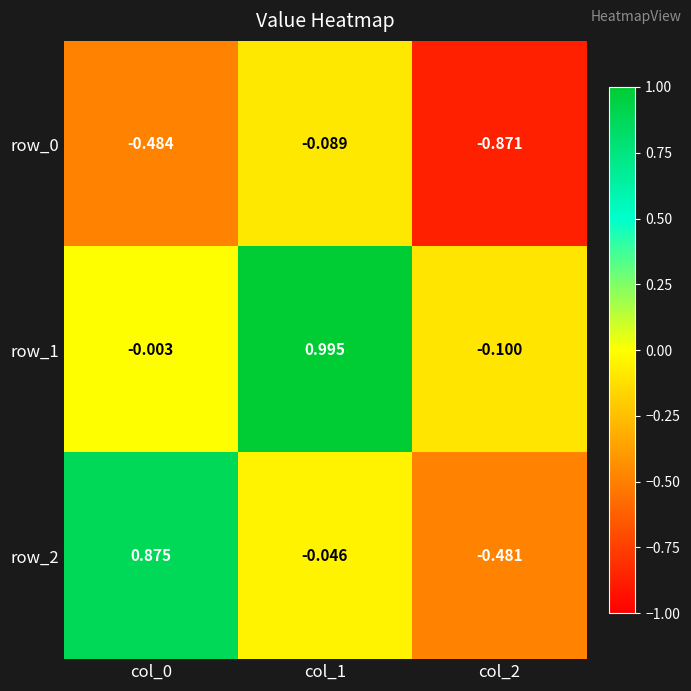

What is the sum of the row_2 values at col_0 and col_1?

0.8